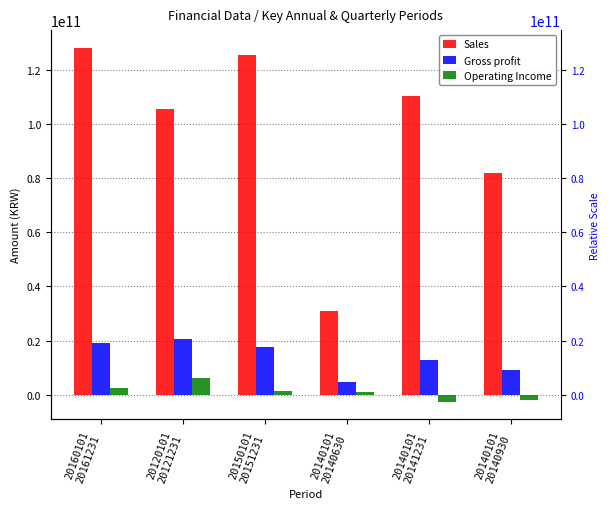

Are the bars horizontal?

No